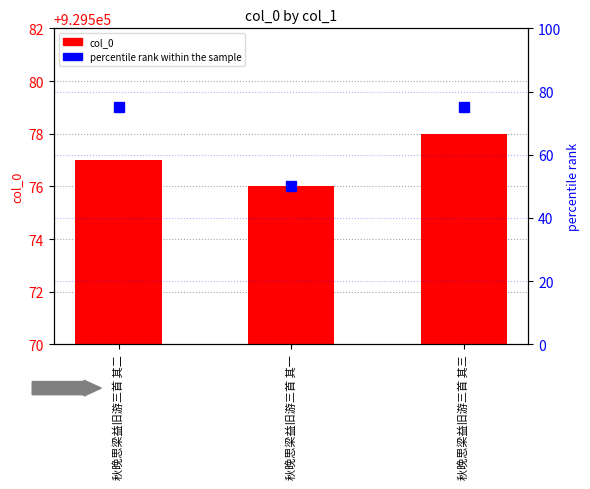

Which series changed the most between 秋晚思梁益旧游三首 其一 and 秋晚思梁益旧游三首 其三?

percentile rank within the sample